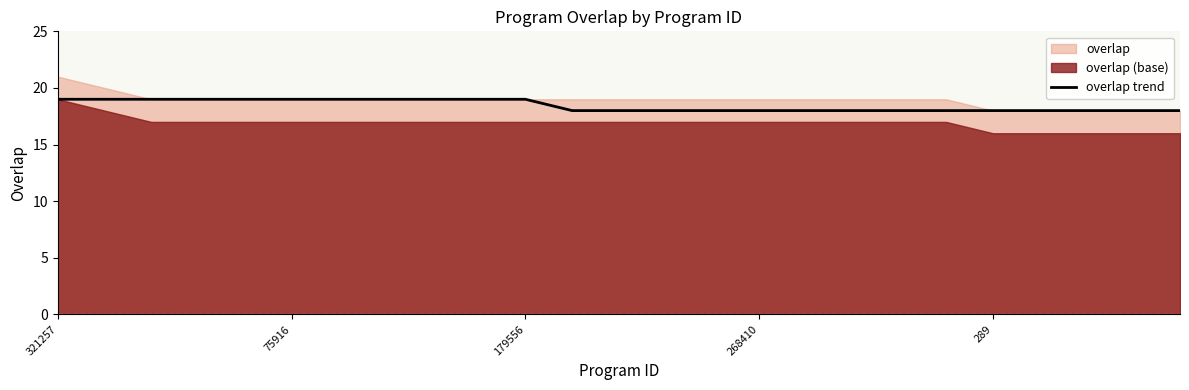

What is the value of the 9th point from the left?

19